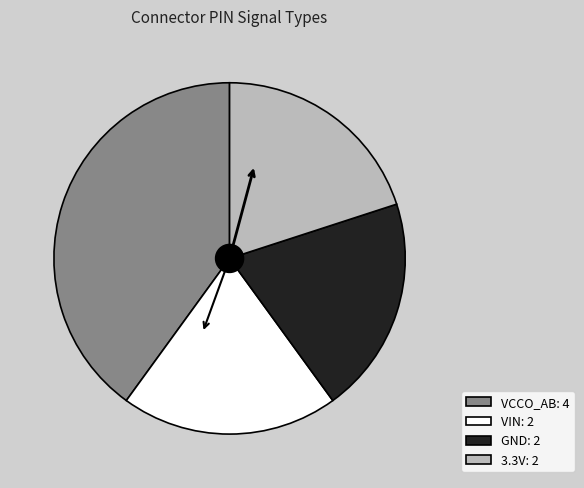

Is there any slice that represents more than half of the pie?

No